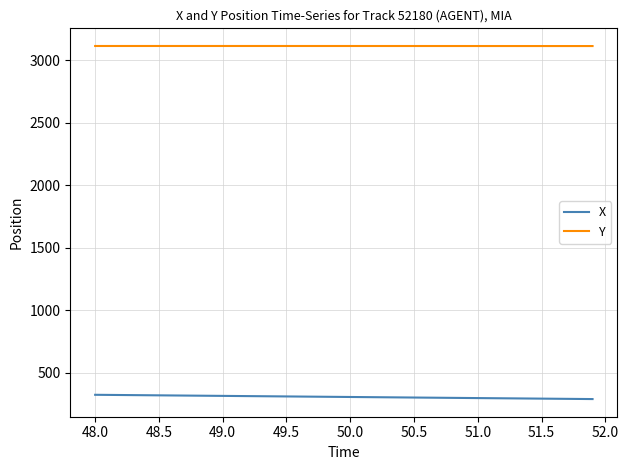

What is the lowest value of the X series?

291.0